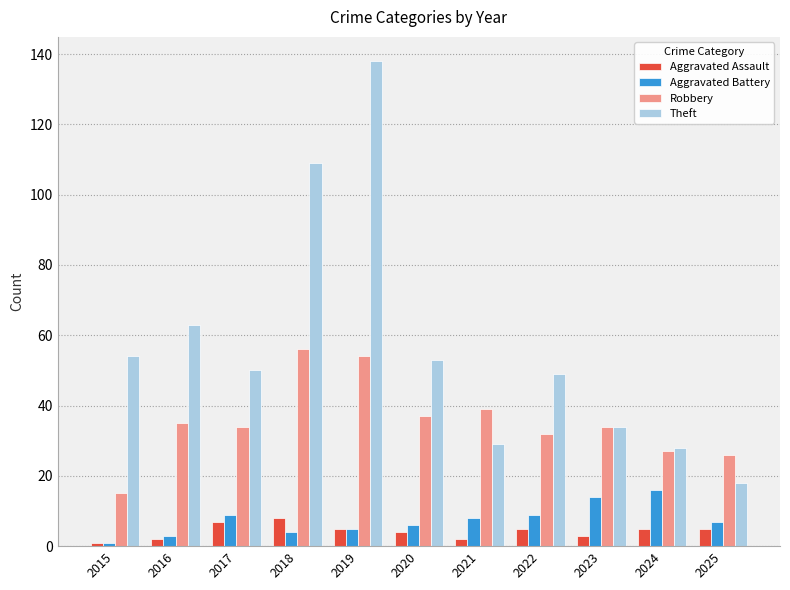

At how many categories does at least one series exceed 89?

2